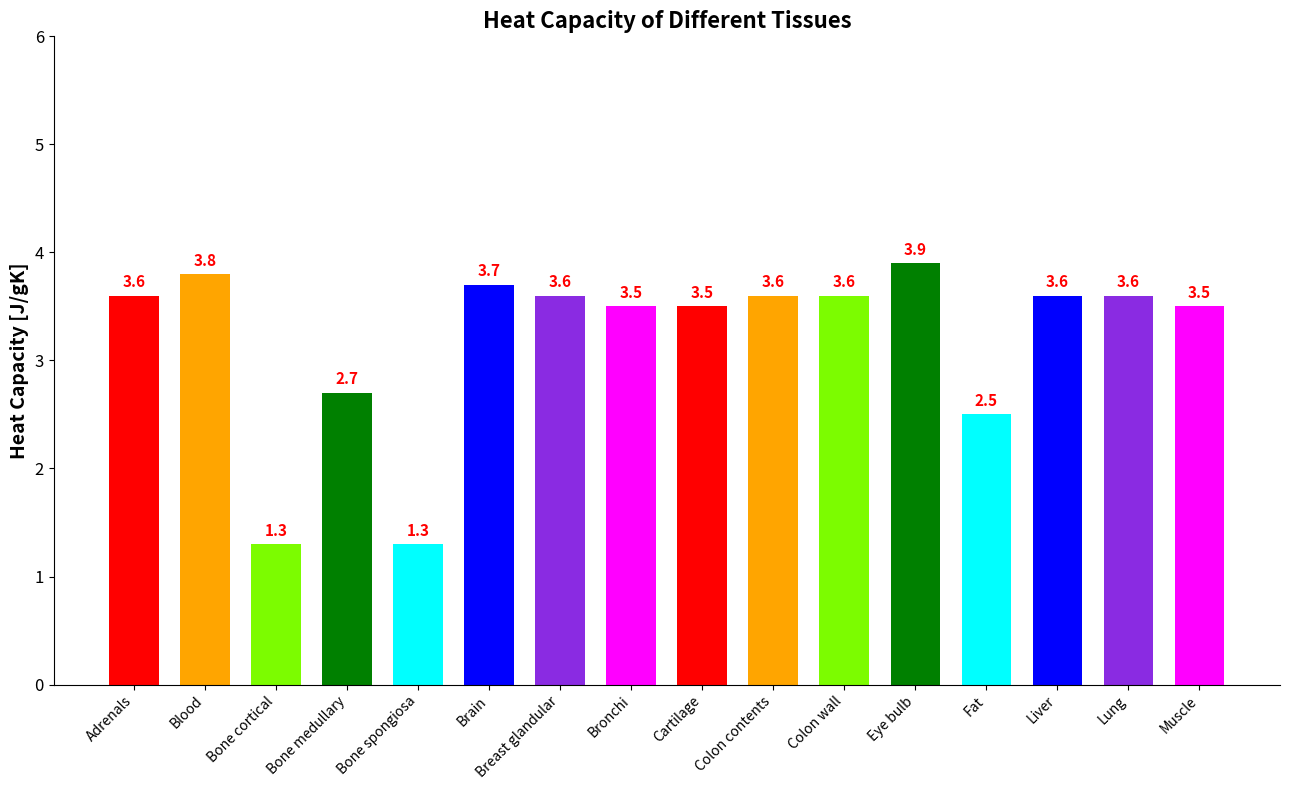

The value at Blood is 3.8. True or false?

True